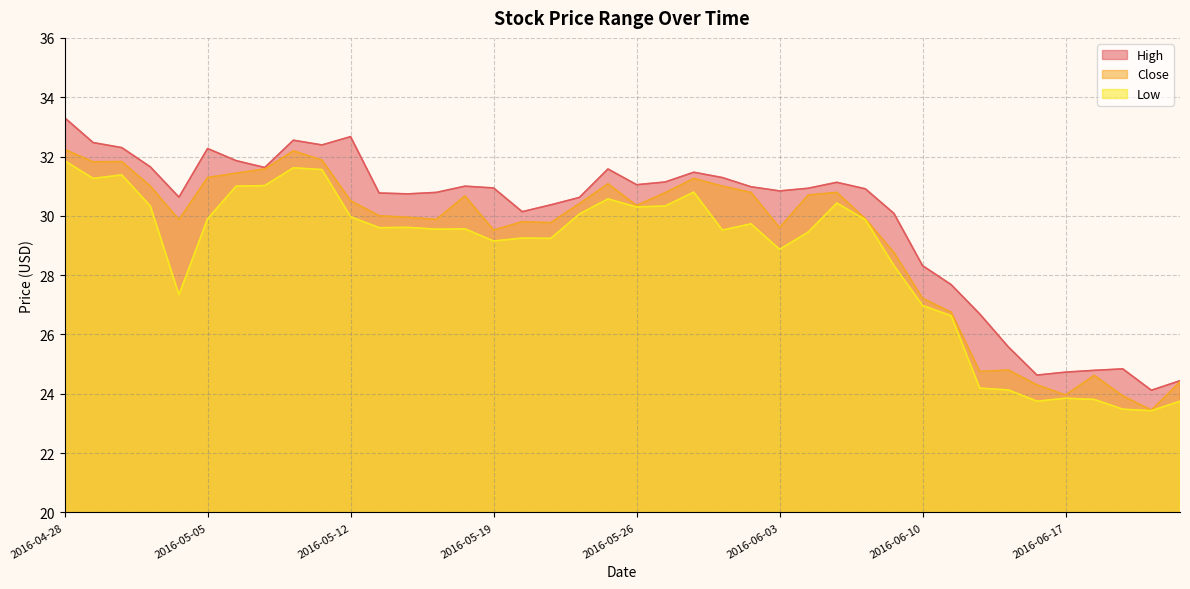

What is the difference between the High values at 2016-05-25 and 2016-05-03?

0.1